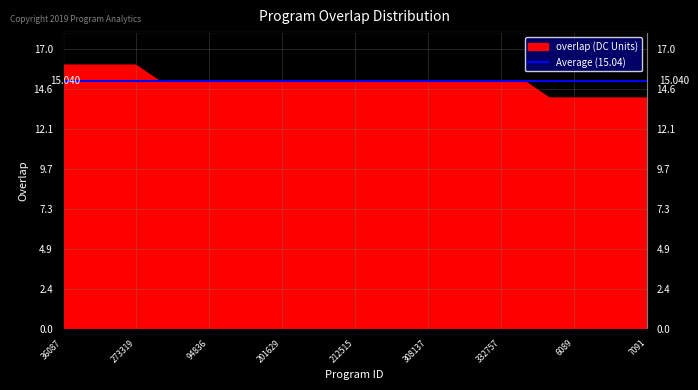

What is the change in value from 201629 to 7089?

-1